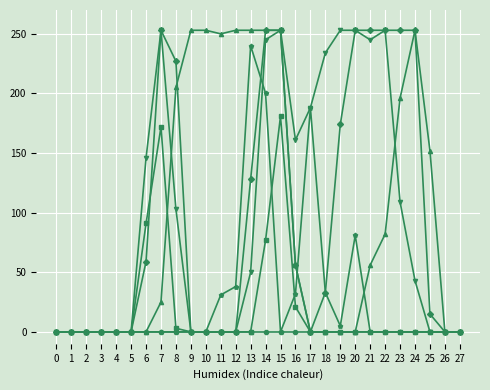

What is the maximum value shown in the chart?

253